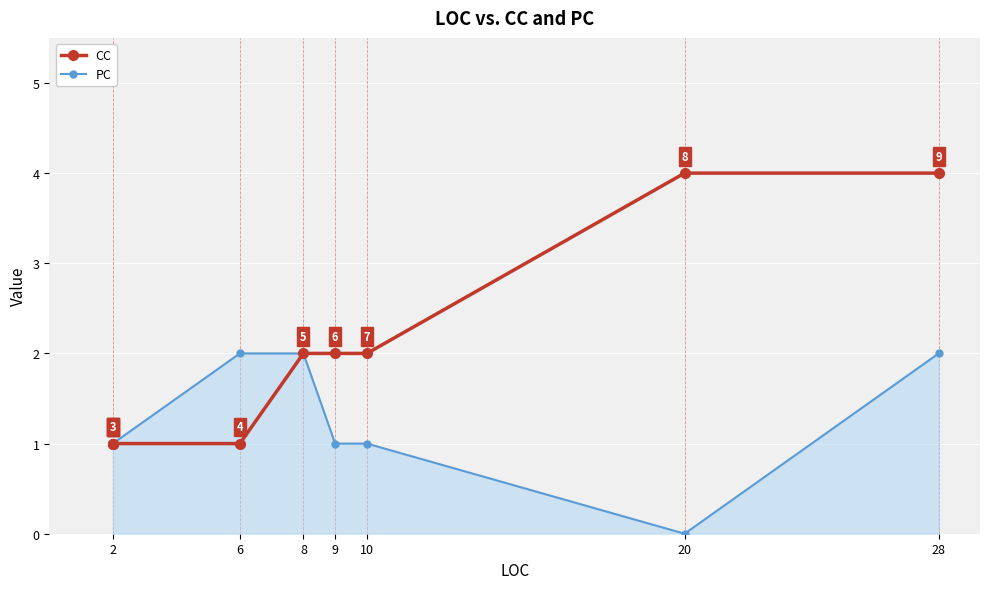

True or false: CC and PC intersect in this chart.

False